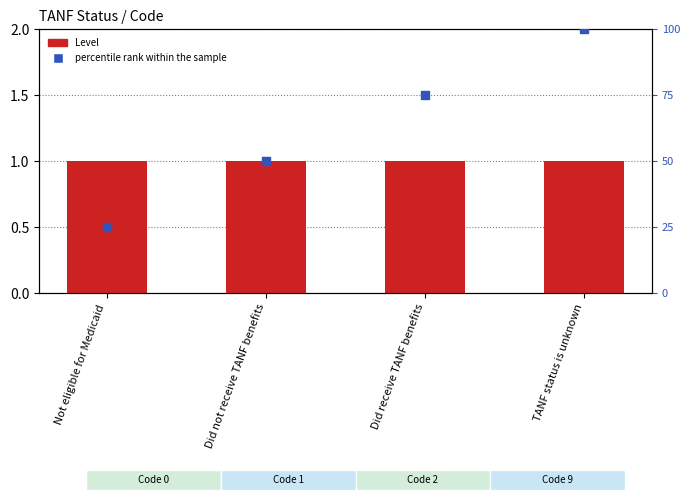

What are all the series names shown in the legend?

Level, percentile rank within the sample